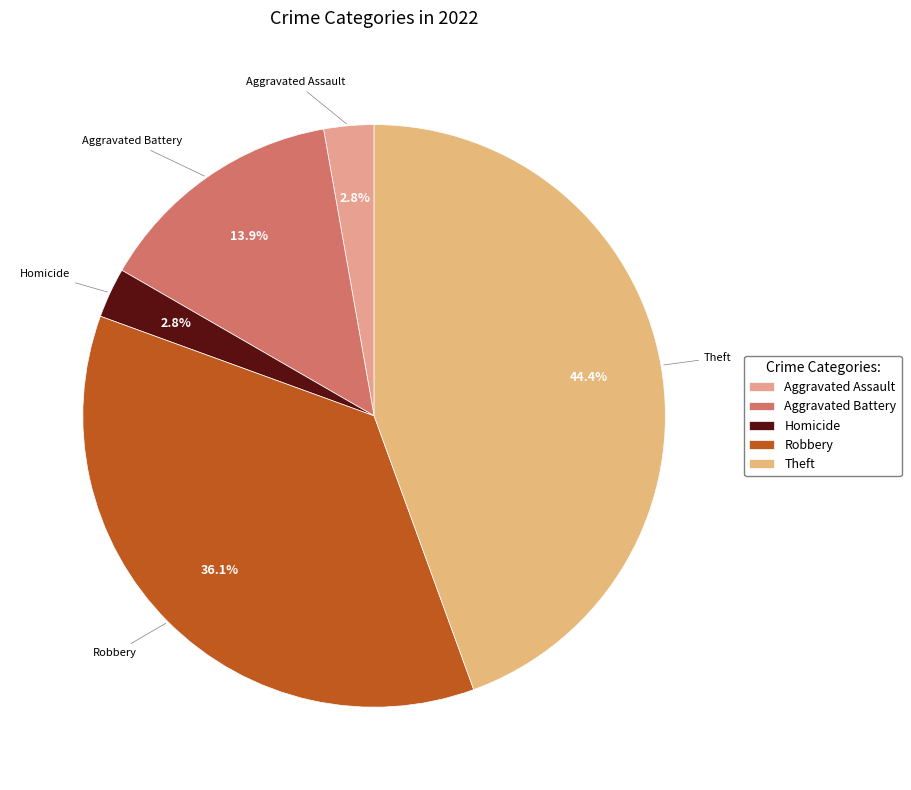

What is the largest slice in the pie chart?

Theft